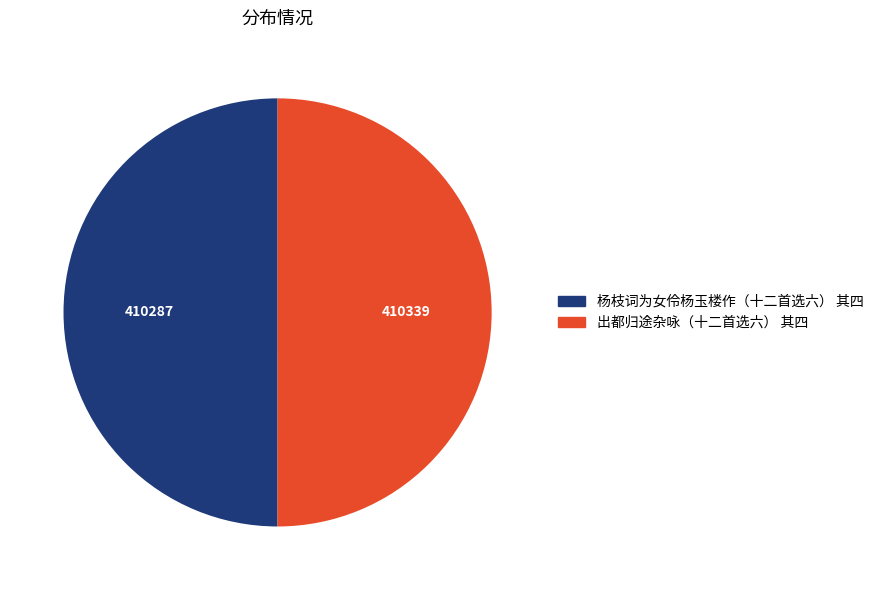

What is the ratio of the value at 杨枝词为女伶杨玉楼作（十二首选六） 其四 to the value at 出都归途杂咏（十二首选六） 其四?

1.0